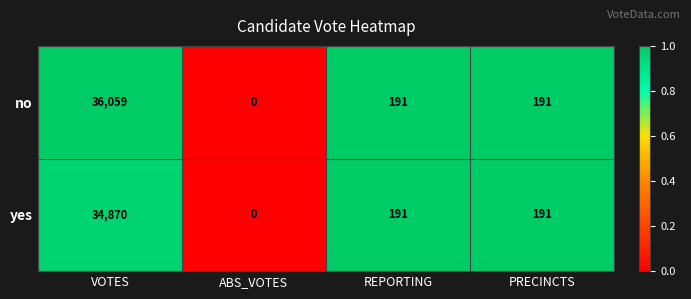

At which category is the sum across all series the highest?

VOTES